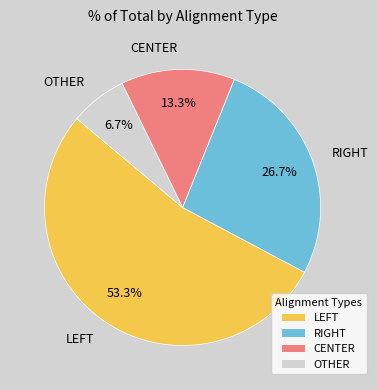

Is it true that CENTER is 13% of the pie?

True